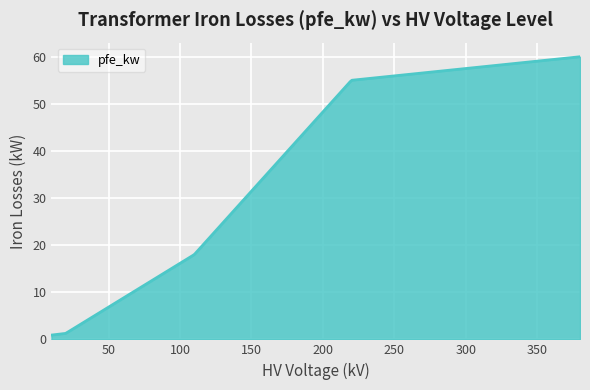

What is the greatest value displayed?

60.0